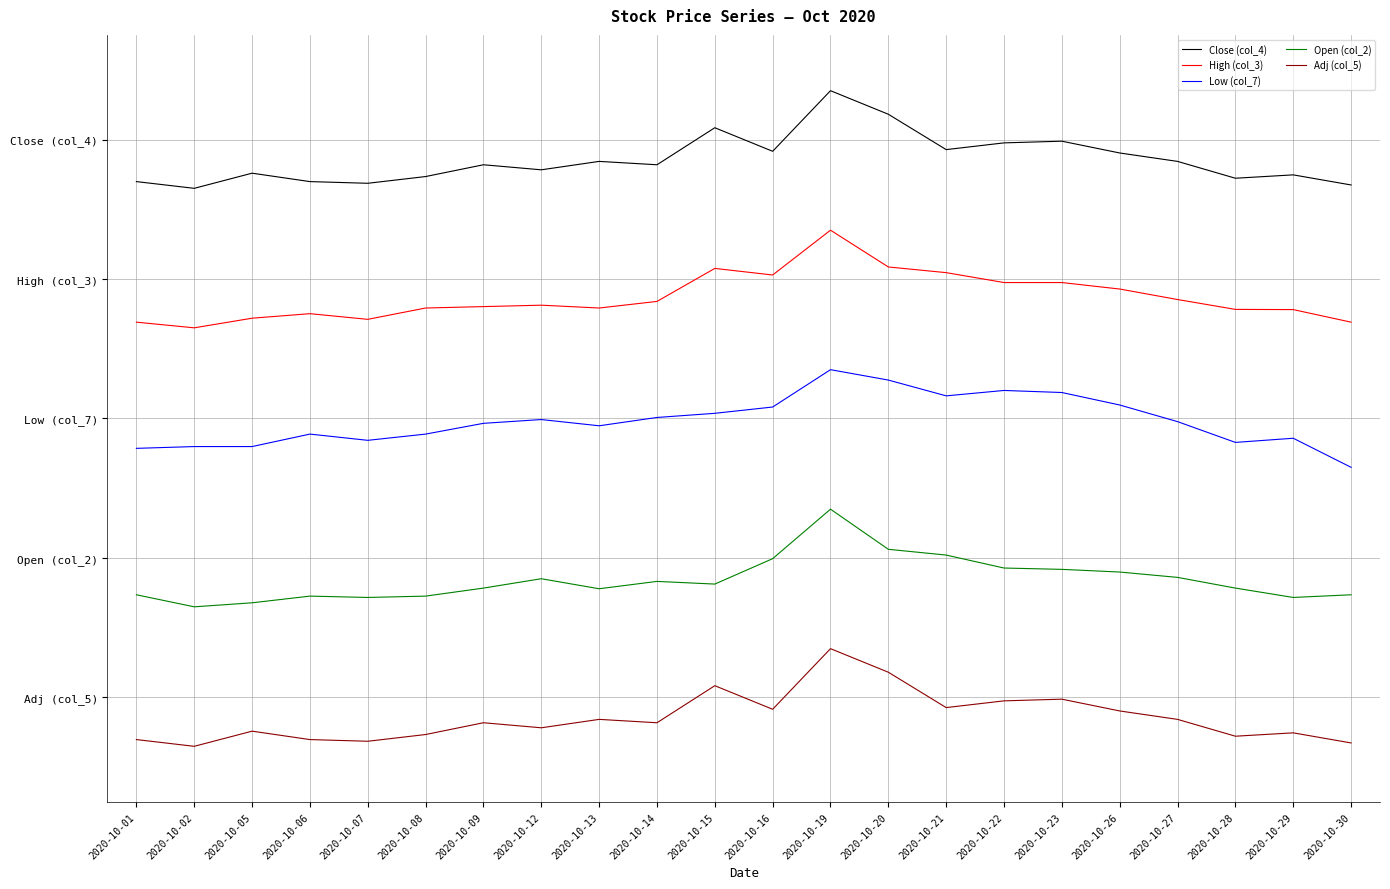

True or false: Open (col_2) and Adj (col_5) intersect in this chart.

False